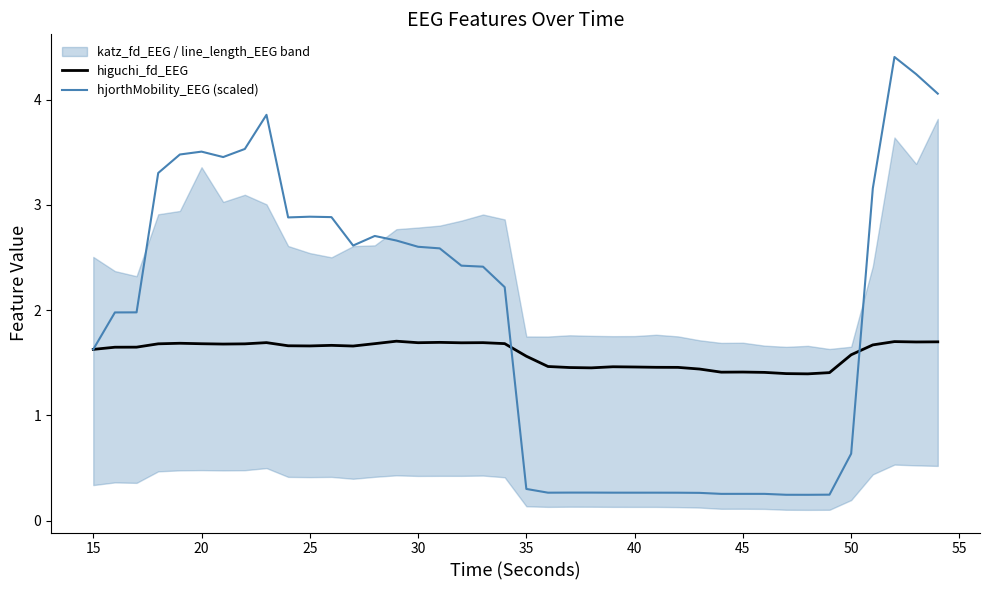

The value of hjorthMobility_EEG (scaled) at 30 is 2.6. True or false?

True